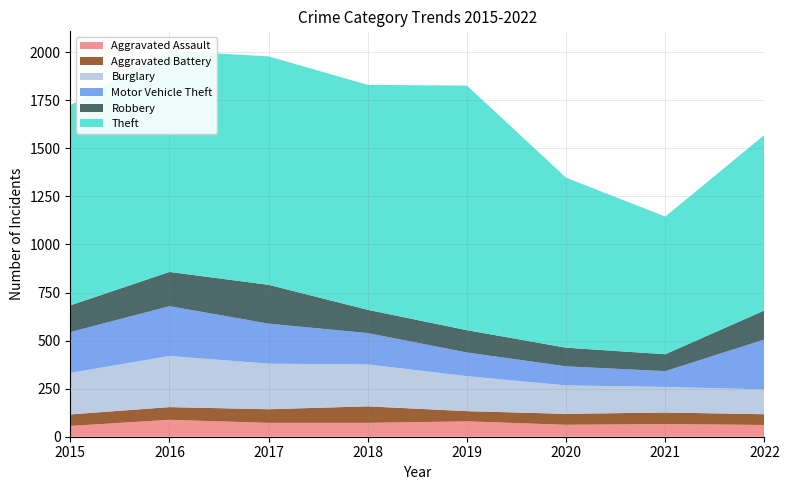

Reading right to left, extract all data points from this chart.

Aggravated Assault: 2022=61	2021=66	2020=62	2019=80	2018=72	2017=72	2016=88	2015=56
Aggravated Battery: 2022=56	2021=60	2020=57	2019=53	2018=86	2017=71	2016=66	2015=60
Burglary: 2022=129	2021=133	2020=148	2019=182	2018=218	2017=237	2016=266	2015=216
Motor Vehicle Theft: 2022=260	2021=82	2020=99	2019=123	2018=163	2017=208	2016=259	2015=212
Robbery: 2022=151	2021=88	2020=97	2019=116	2018=121	2017=202	2016=178	2015=139
Theft: 2022=913	2021=716	2020=884	2019=1272	2018=1170	2017=1188	2016=1151	2015=1041